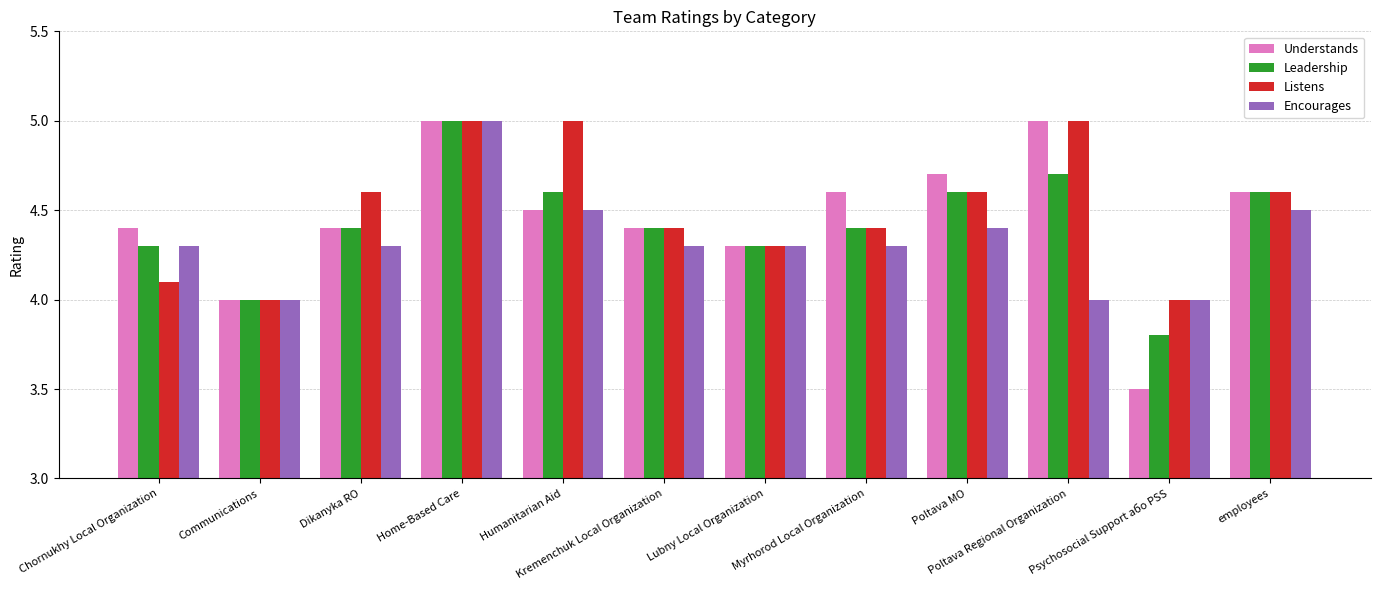

Reading left to right, what are all the values shown in this chart?

Understands: 4.4	4.0	4.4	5.0	4.5	4.4	4.3	4.6	4.7	5.0	3.5	4.6
Leadership: 4.3	4.0	4.4	5.0	4.6	4.4	4.3	4.4	4.6	4.7	3.8	4.6
Listens: 4.1	4.0	4.6	5.0	5.0	4.4	4.3	4.4	4.6	5.0	4.0	4.6
Encourages: 4.3	4.0	4.3	5.0	4.5	4.3	4.3	4.3	4.4	4.0	4.0	4.5